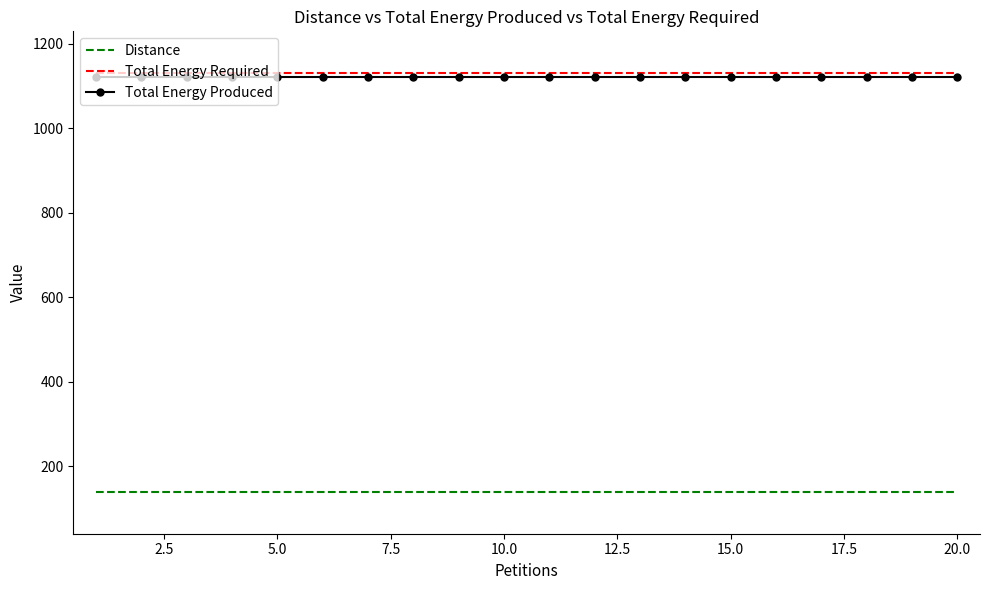

Reading right to left, what are all the values shown in this chart?

Distance: 139	139	139	139	139	139	139	139	139	139	139	139	139	139	139	139	139	139	139	139
Total Energy Required: 1130	1130	1130	1130	1130	1130	1130	1130	1130	1130	1130	1130	1130	1130	1130	1130	1130	1130	1130	1130
Total Energy Produced: 1120	1120	1120	1120	1120	1120	1120	1120	1120	1120	1120	1120	1120	1120	1120	1120	1120	1120	1120	1120